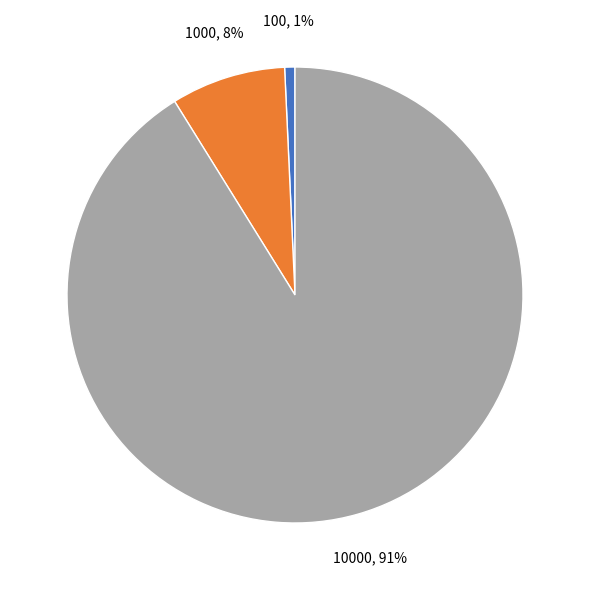

To the nearest percent, what is the average slice percentage?

33%